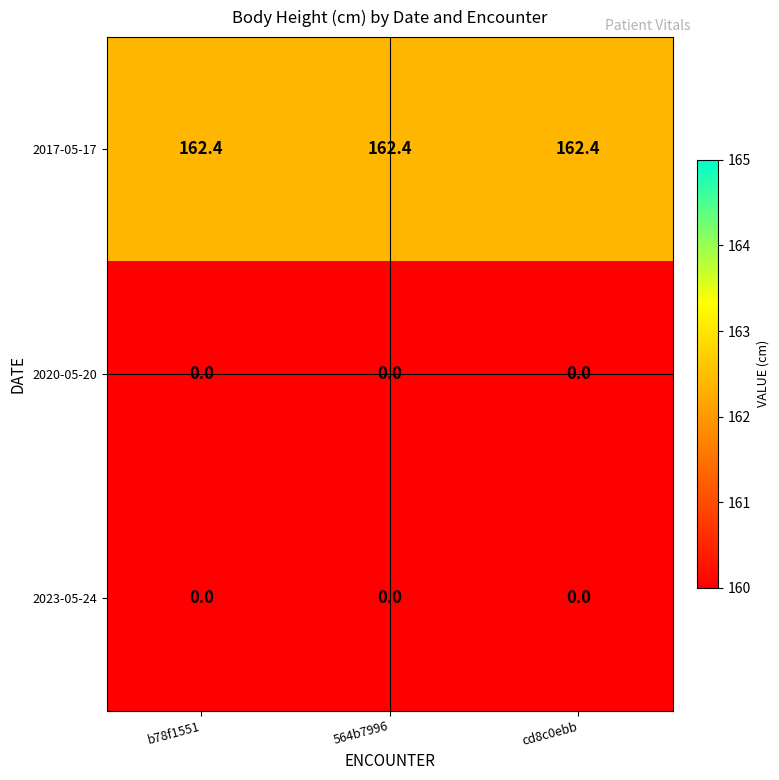

Is it true that 2017-05-17 equals 274.1 at 564b7996?

False